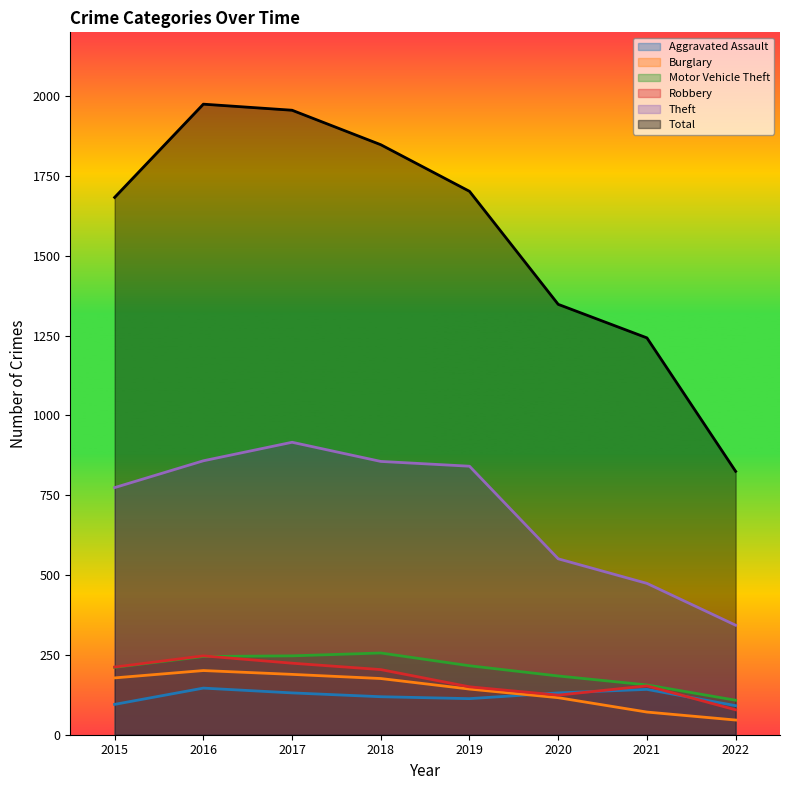

What is the sum of all Robbery values?

1392